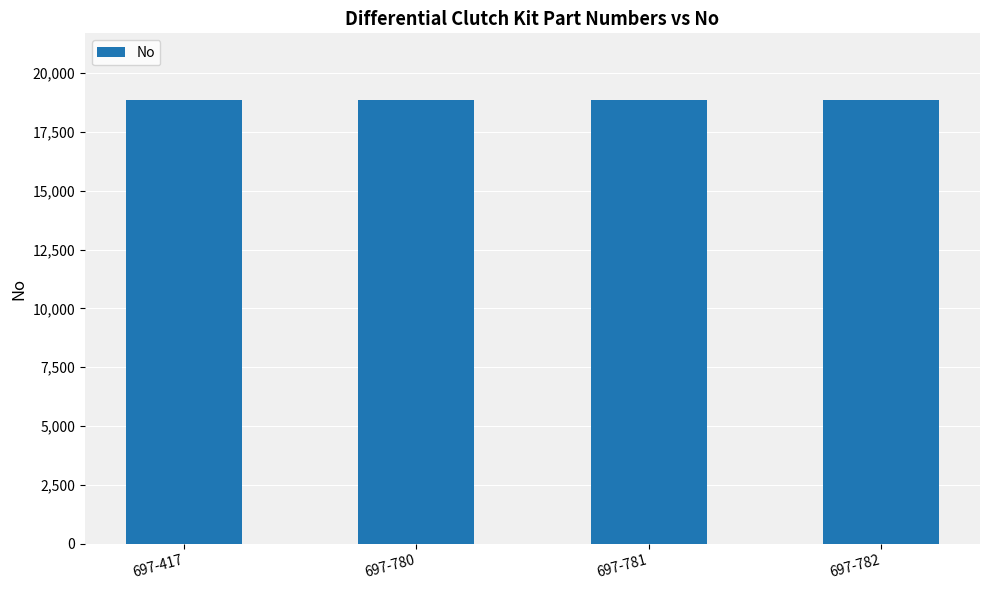

Approximately how many times larger is the value at 697-781 compared to 697-780?

1.0